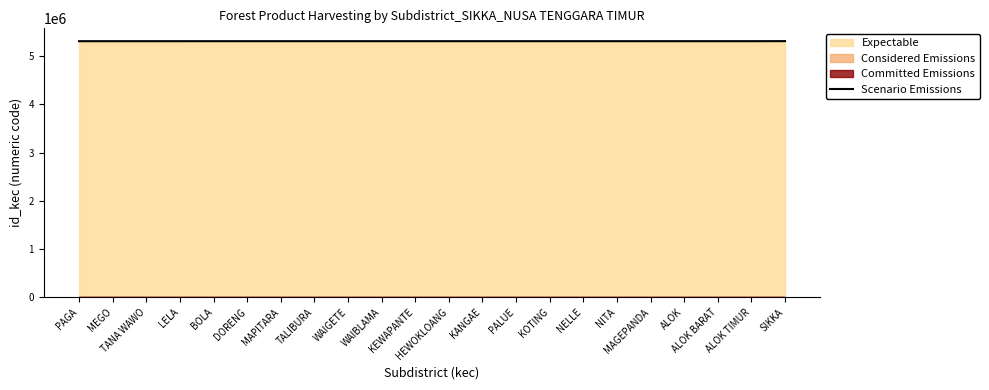

How many lines are shown in the chart?

1